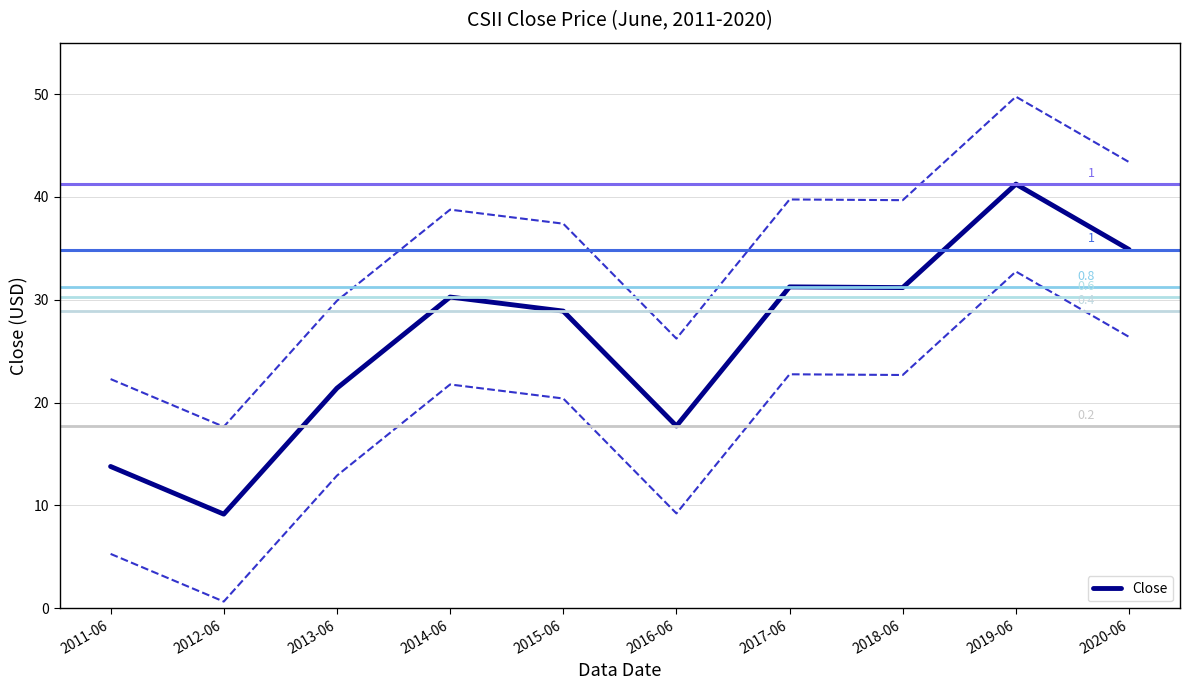

Where is the data nearest to the value 25?

2013-06